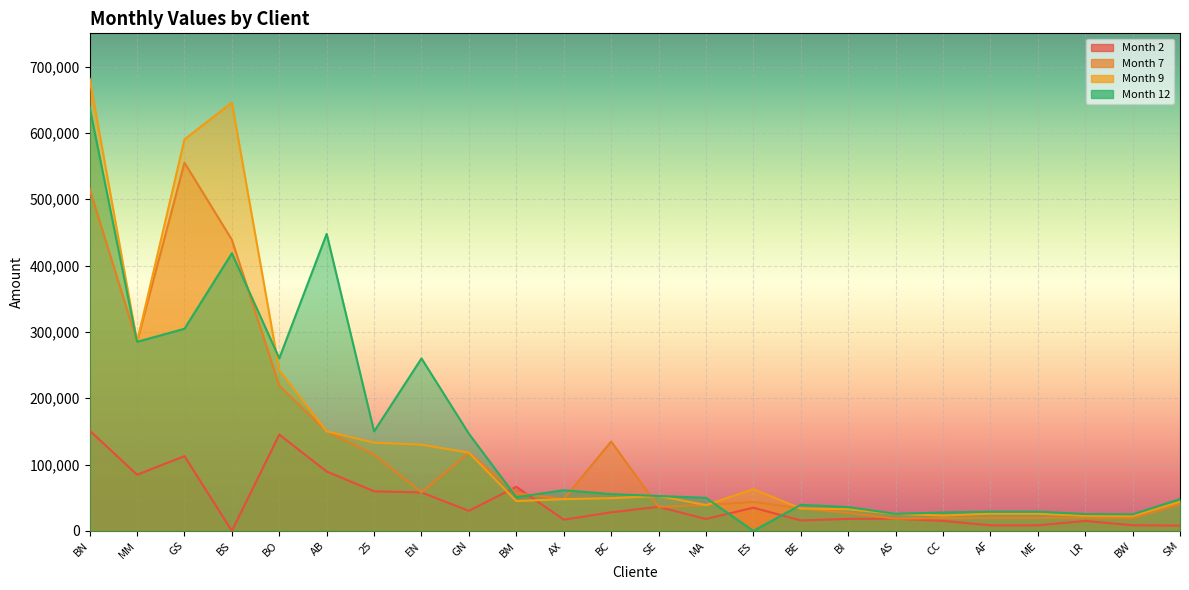

Is it true that M2 equals 145200.0 at BO?

True